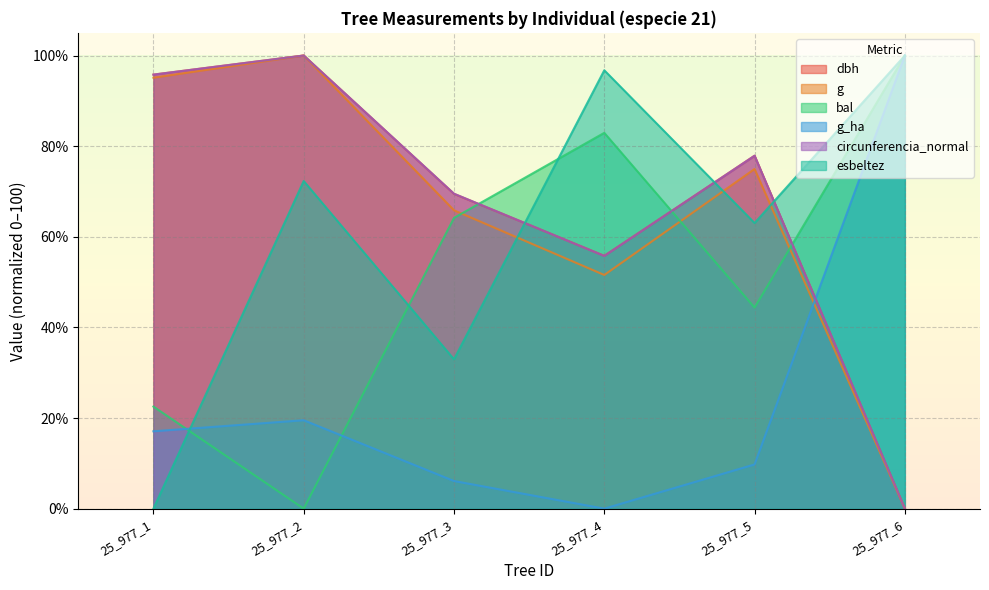

Where do circunferencia_normal and dbh first cross each other?

25_977_3 and 25_977_4